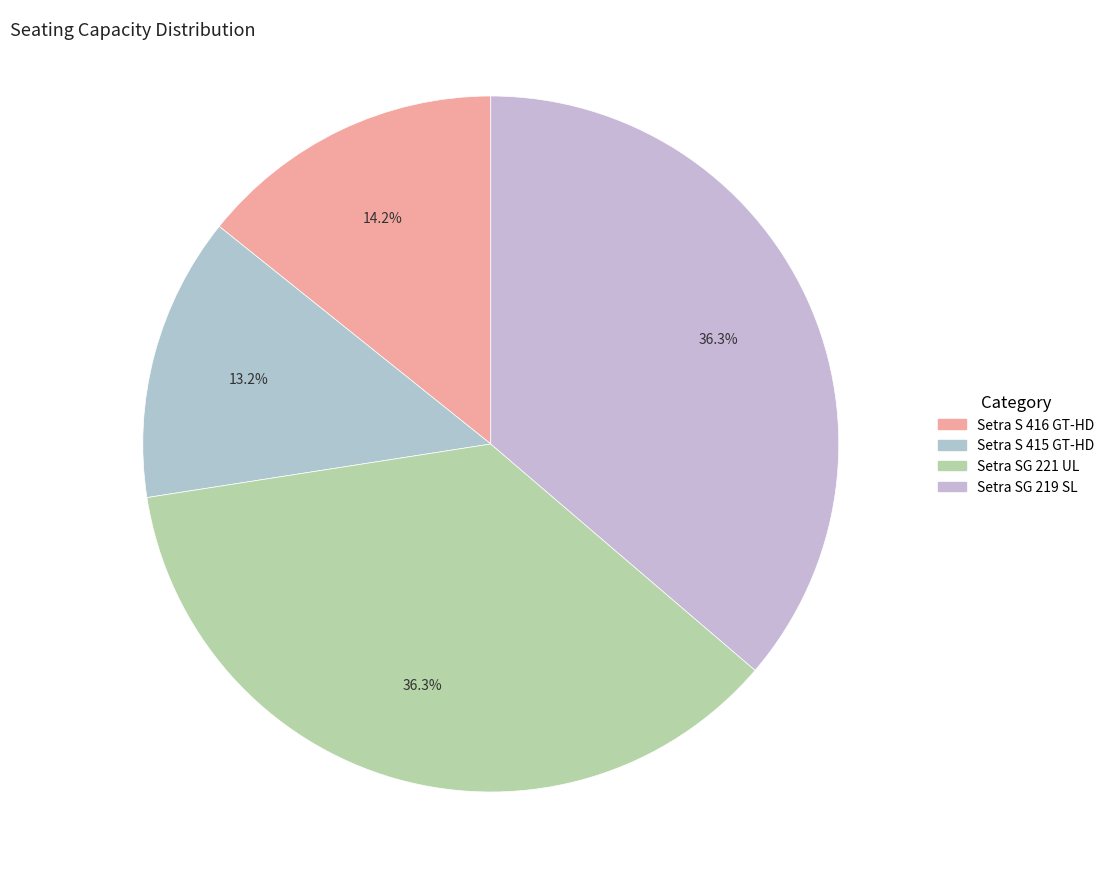

To the nearest percent, what is the difference between the Setra S 415 GT-HD and Setra SG 221 UL slice percentages?

23%